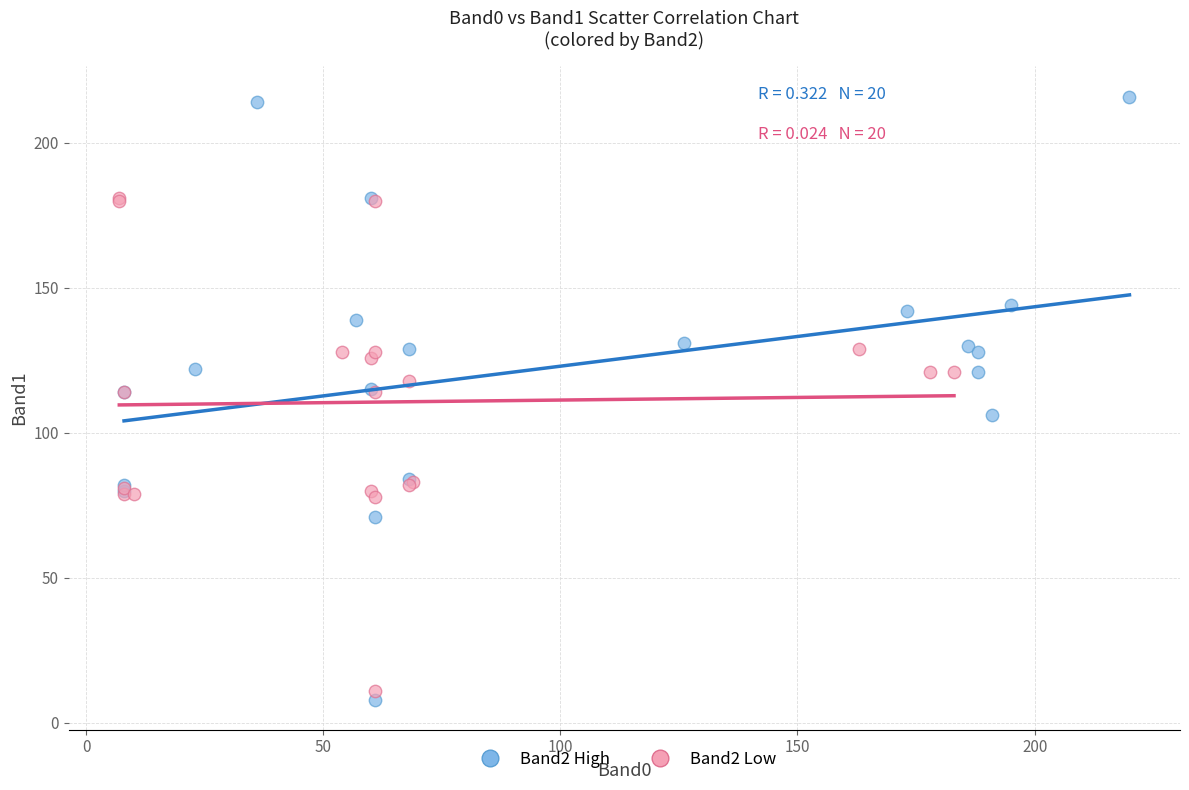

Which series reaches the minimum Y coordinate?

Band2 High